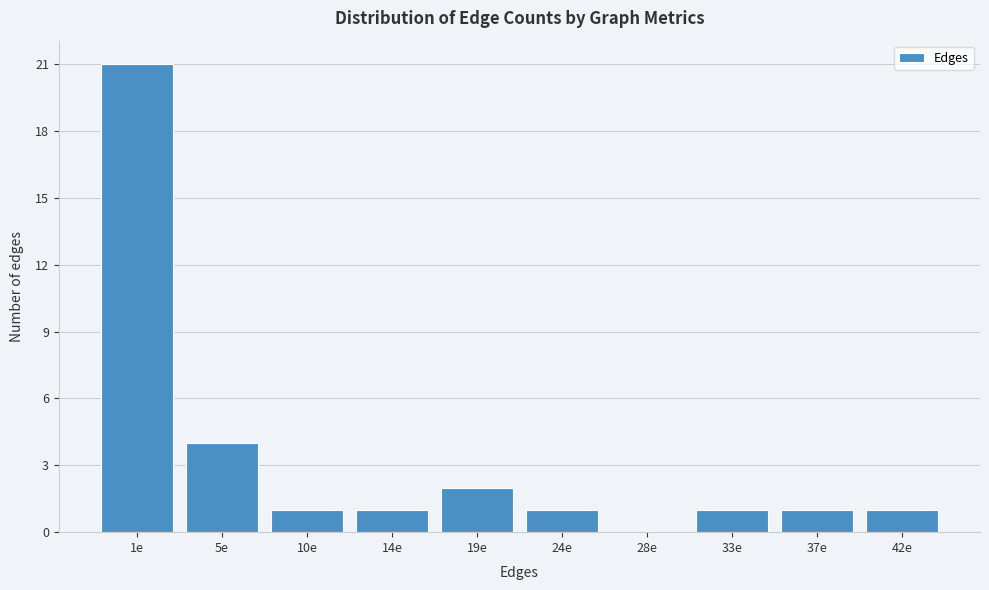

Reading left to right, list all the values displayed in this chart.

1e=21	5e=4	10e=1	14e=1	19e=2	24e=1	28e=0	33e=1	37e=1	42e=1